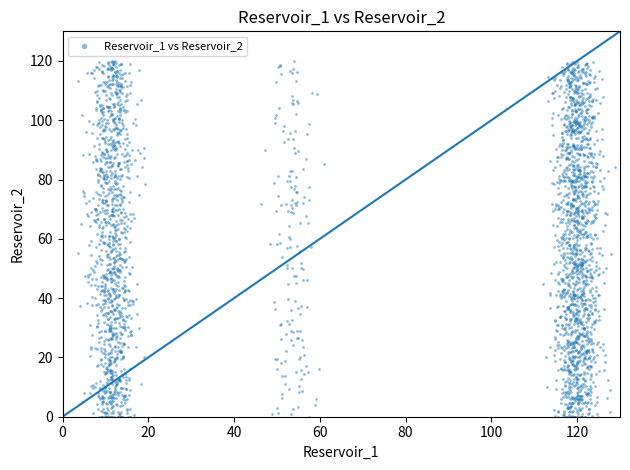

What is the range of X values (max minus min)?

125.3